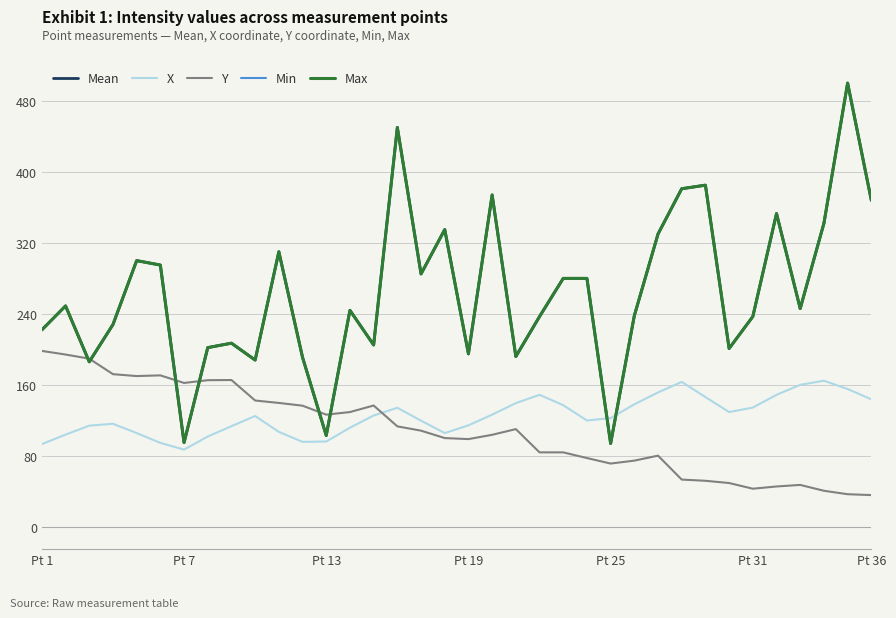

Does the chart have visible grid lines?

Yes